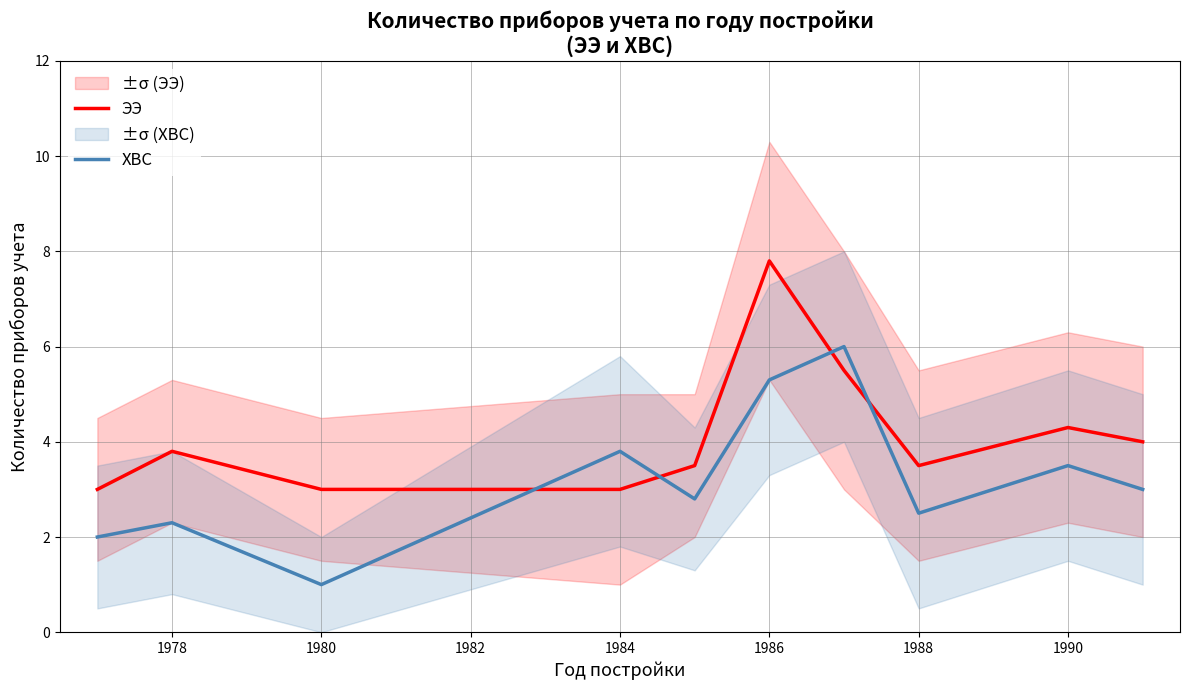

The value of ЭЭ at 1980 is 3.0. True or false?

True